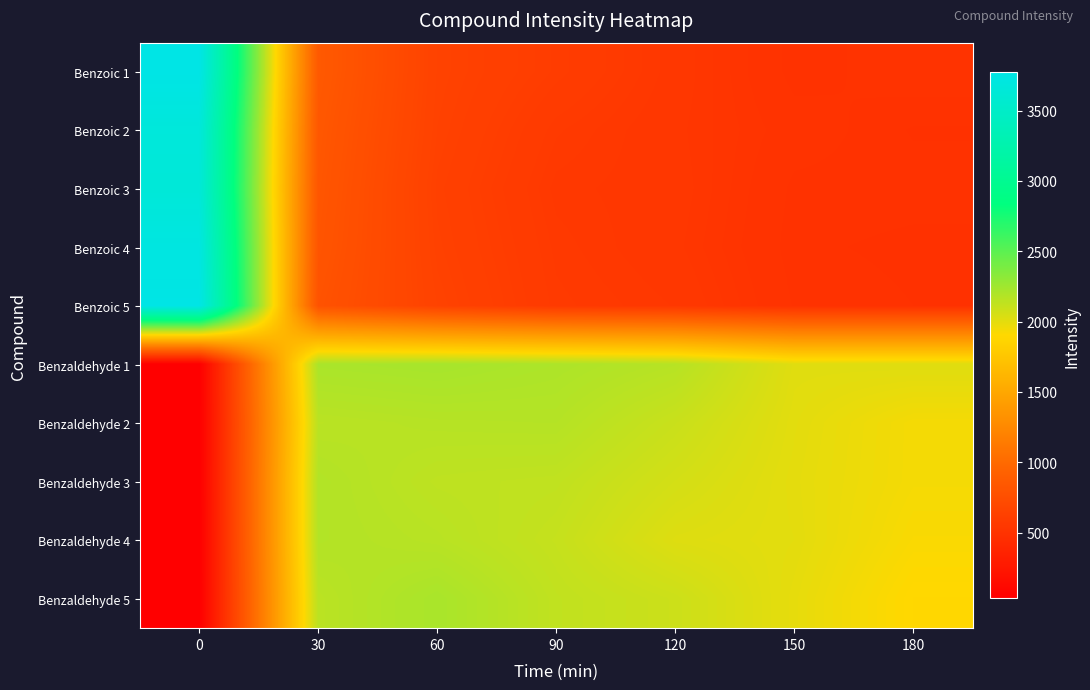

How many distinct data groups are displayed?

10